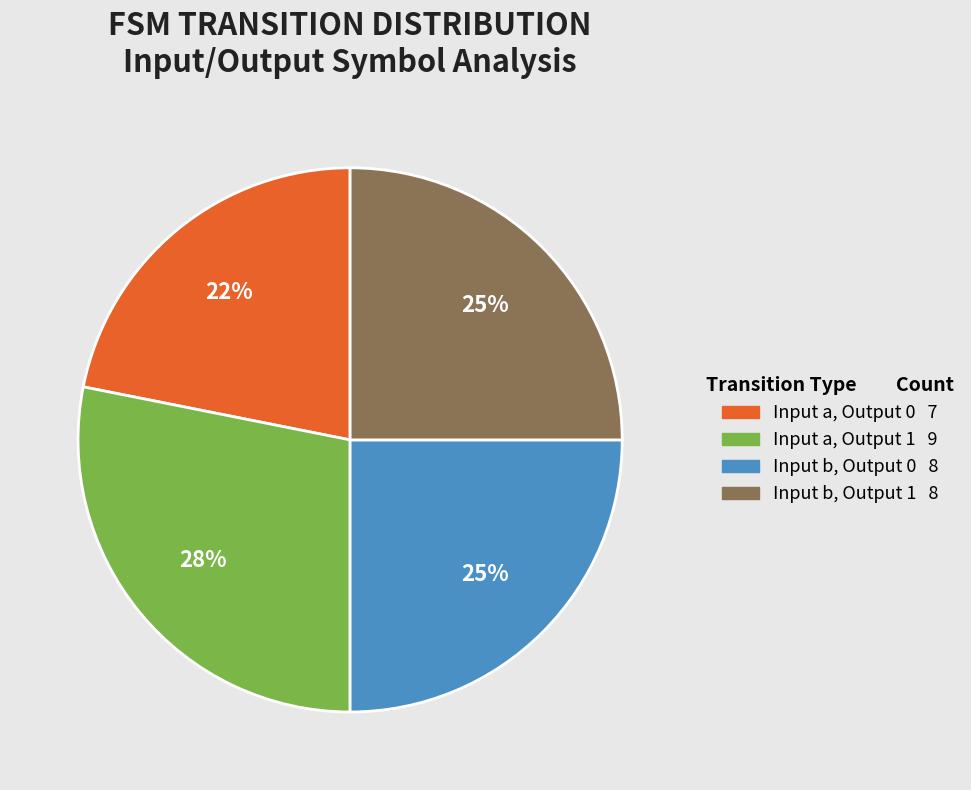

To the nearest percent, what is the average slice percentage?

25%